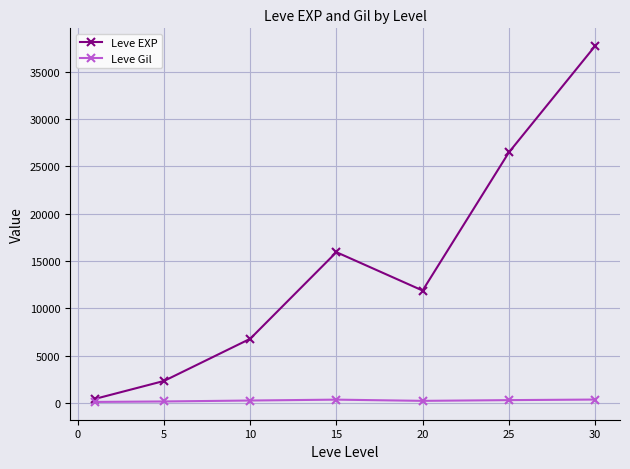

Rank the series by their average value, from highest to lowest.

Leve EXP, Leve Gil